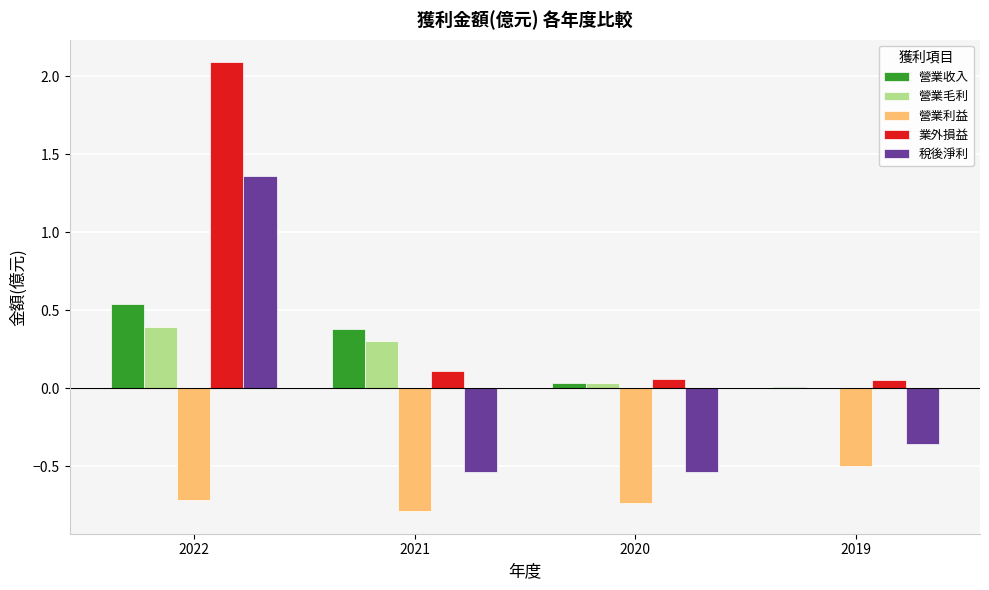

What is the spread (max minus min) of values at 2021?

1.2